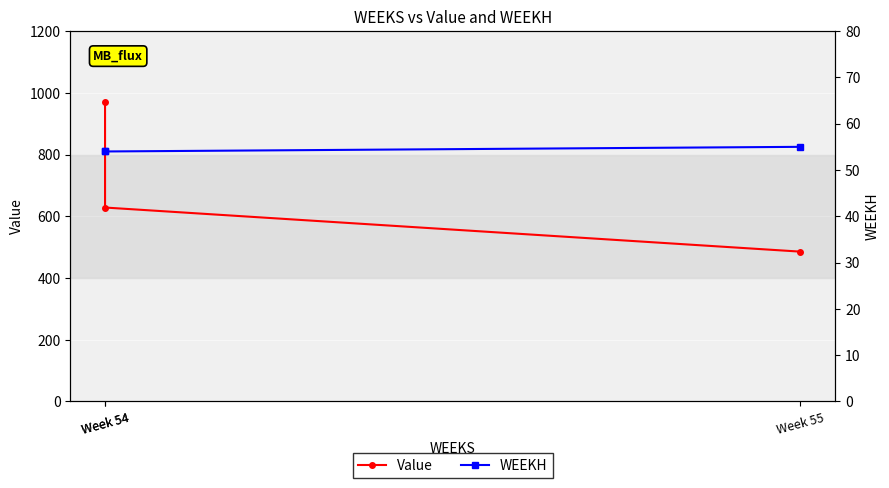

Rank the categories by Value value from lowest to highest.

Week 55, Week 54, Week 54